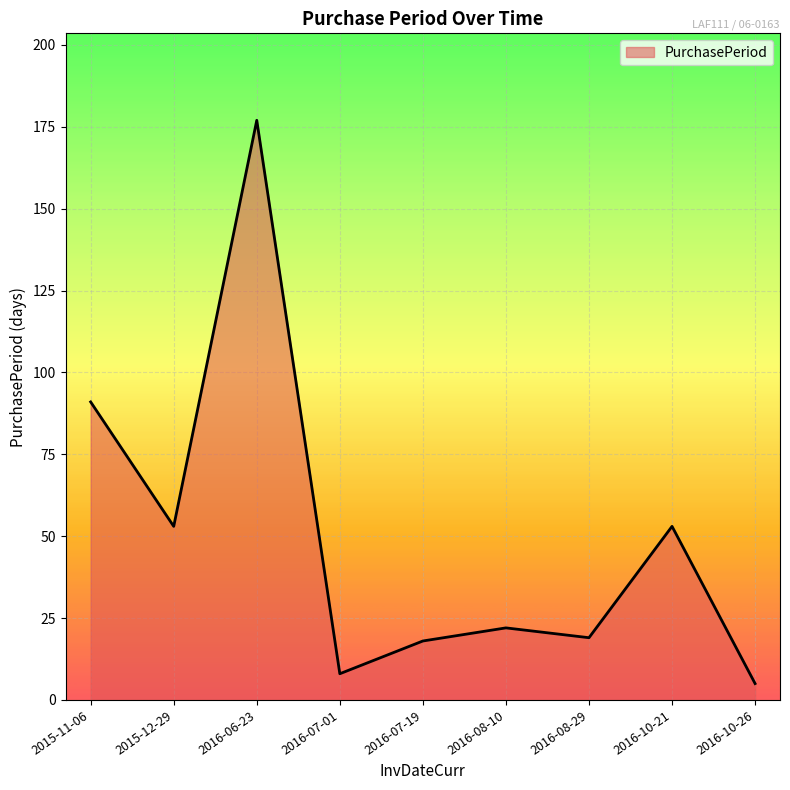

Is it true that the value at 2016-07-19 is 9?

False